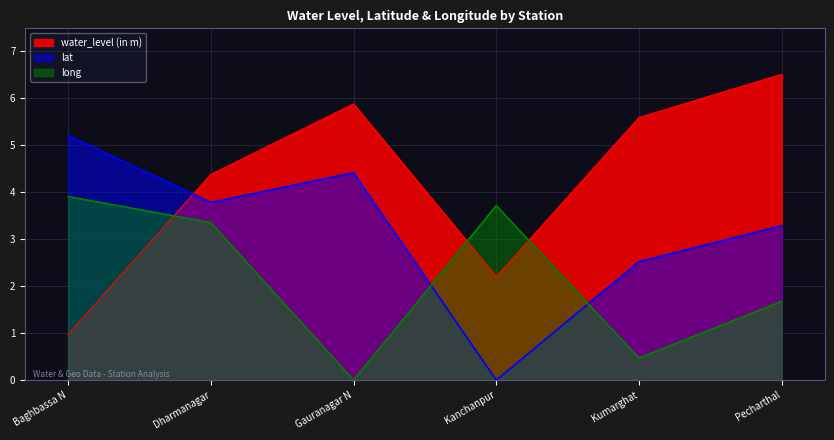

Which category has the highest value in the lat series?

Baghbassa N